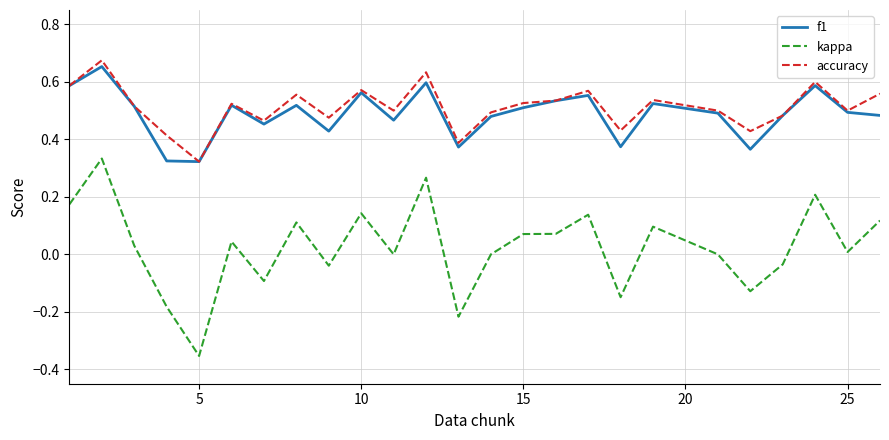

True or false: kappa and f1 cross at least once.

False